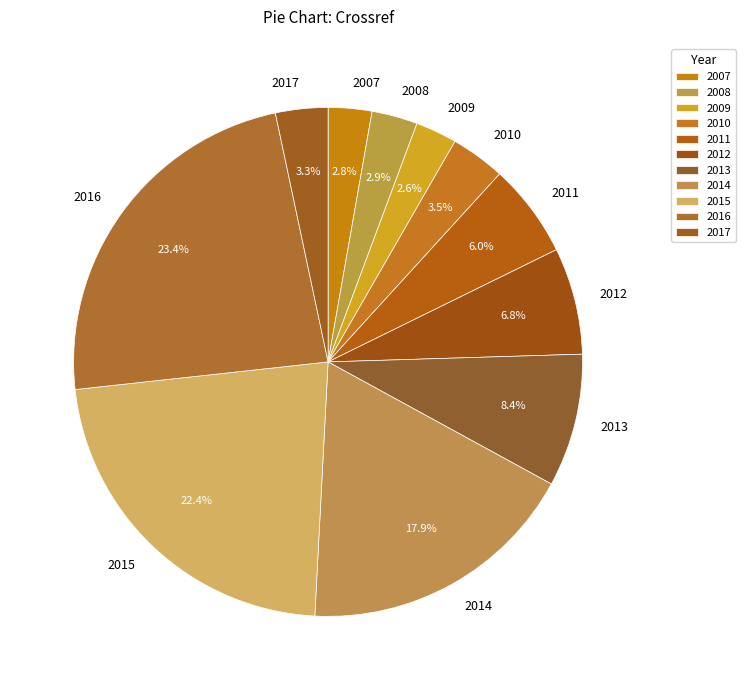

How many segments does this pie chart have?

11